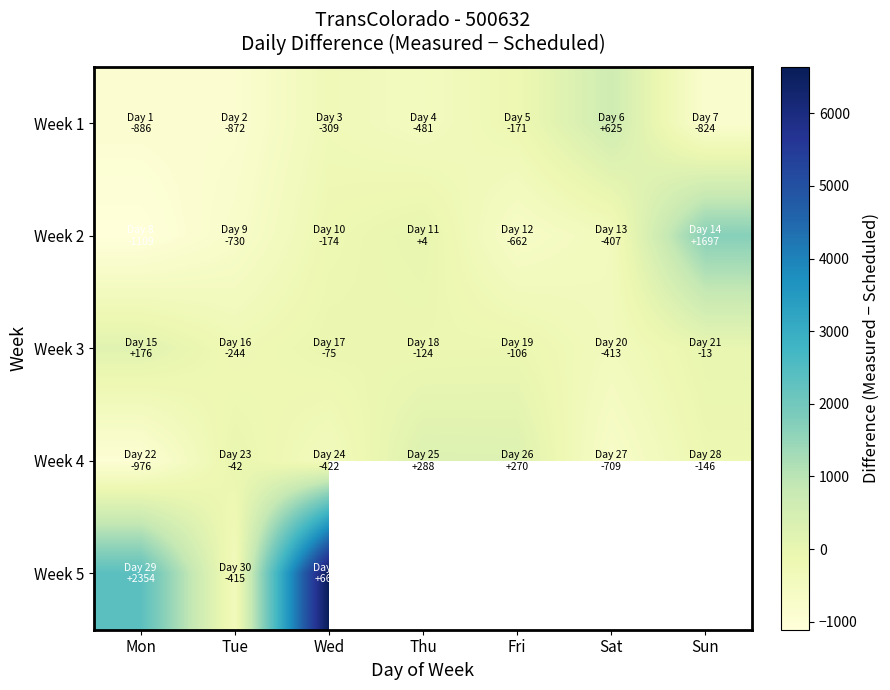

What value does the Week 1 series have at Tue?

-872.0